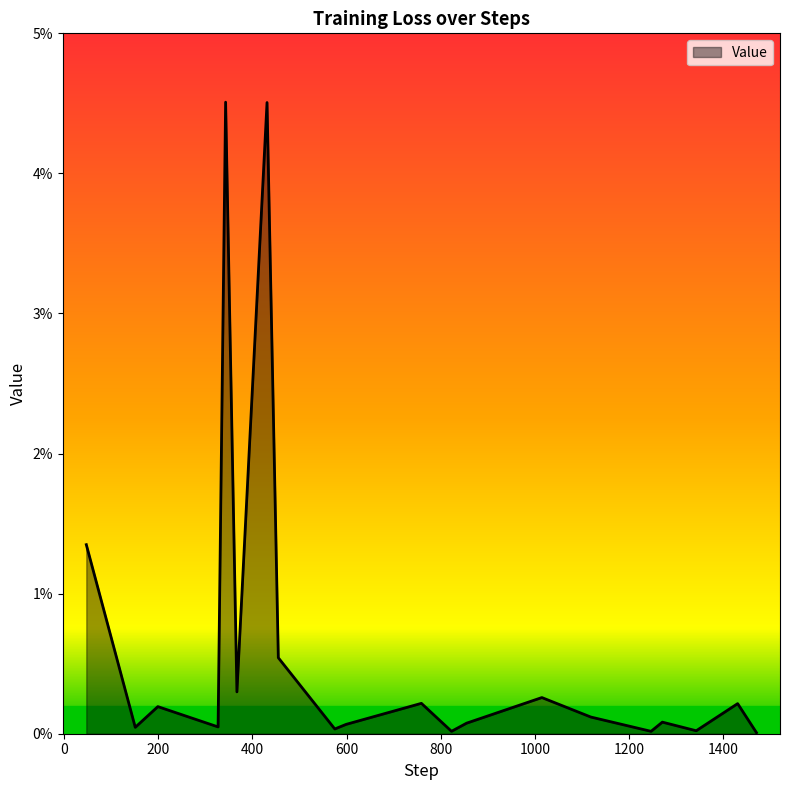

Rank the categories by value from highest to lowest.

343, 431, 47, 455, 367, 1015, 759, 1431, 199, 1119, 1271, 855, 599, 327, 151, 575, 1343, 823, 1247, 1471